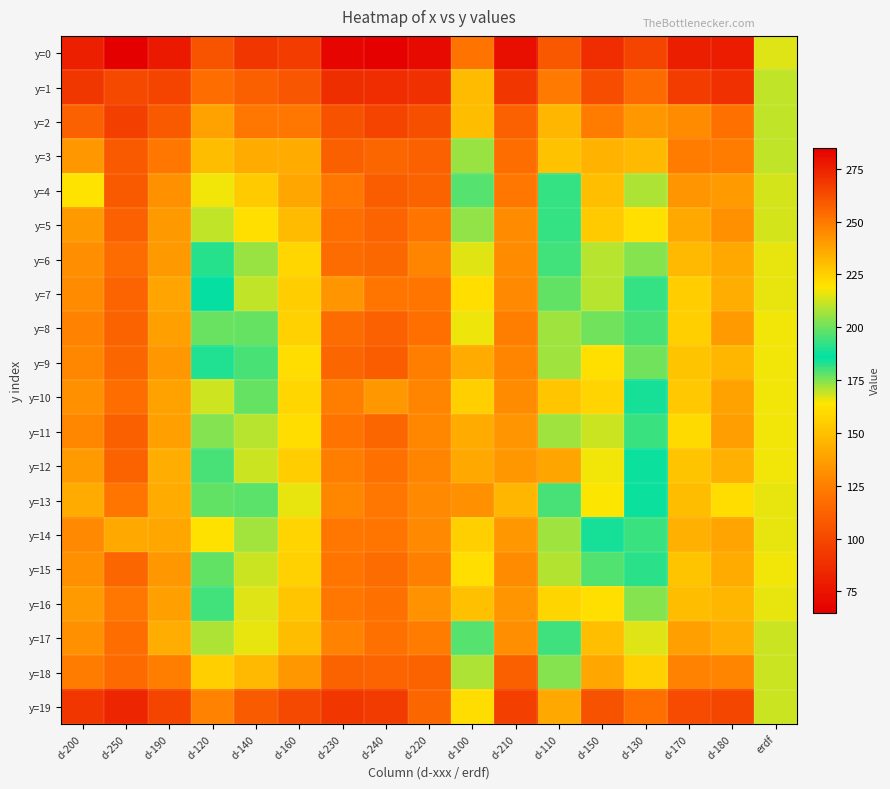

What is the difference between the highest and lowest values at d-230?

65.6